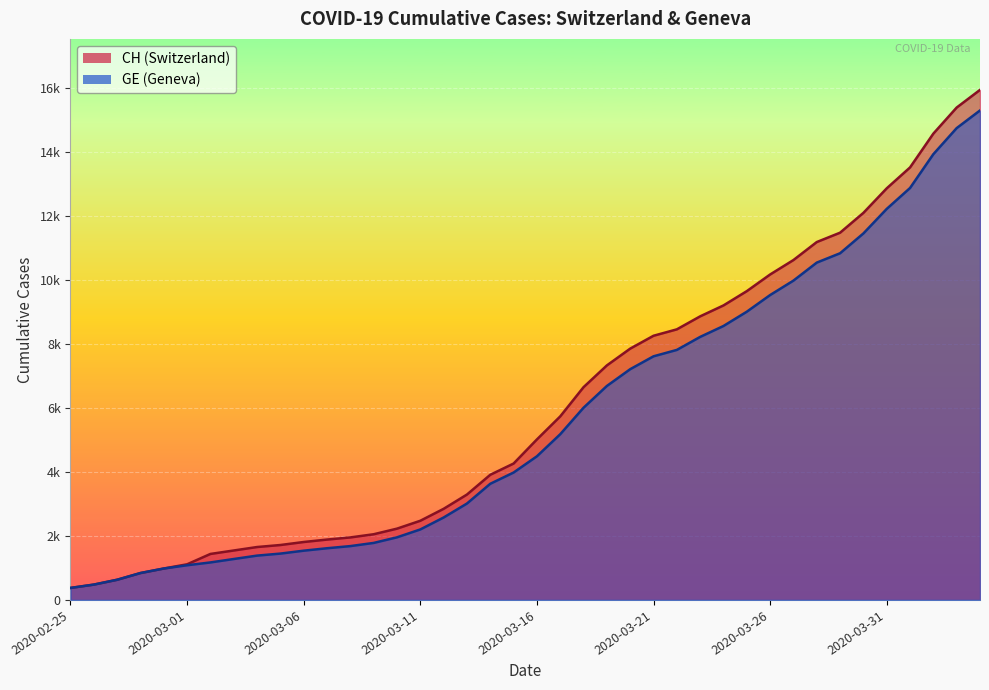

Rank the series at 2020-03-14 from highest to lowest value.

CH, GE